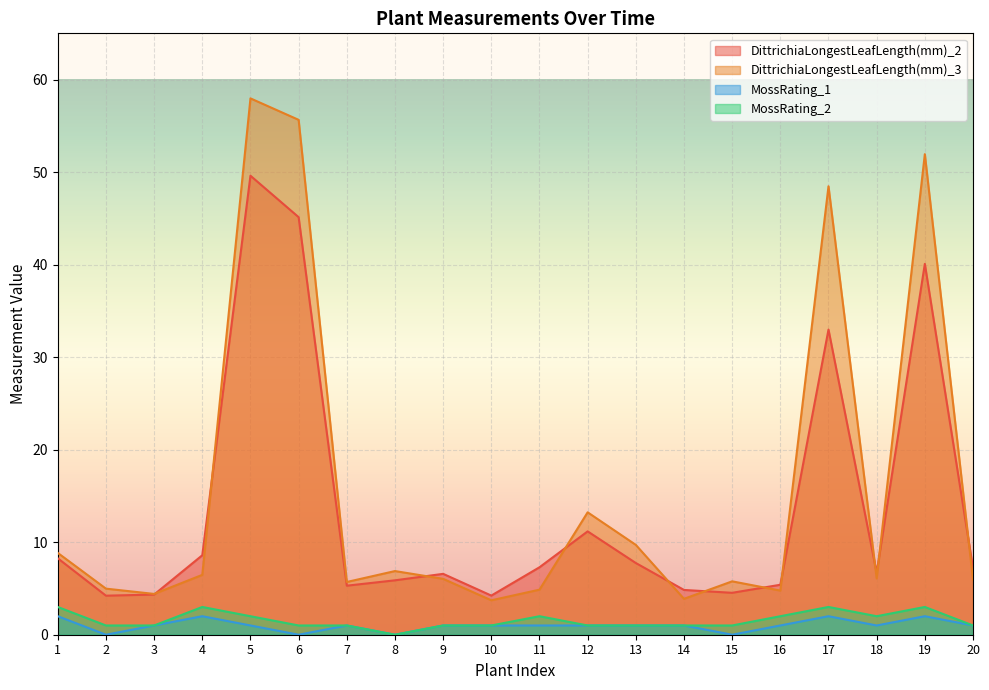

What is the approximate value of DittrichiaLongestLeafLength(mm)_3 at 3?

4.4